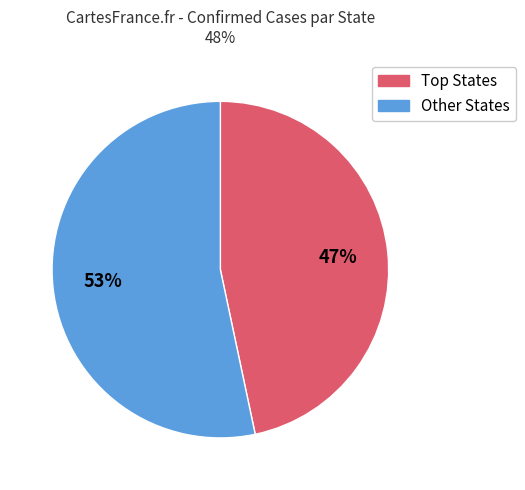

To the nearest percent, what is the average slice percentage?

50%